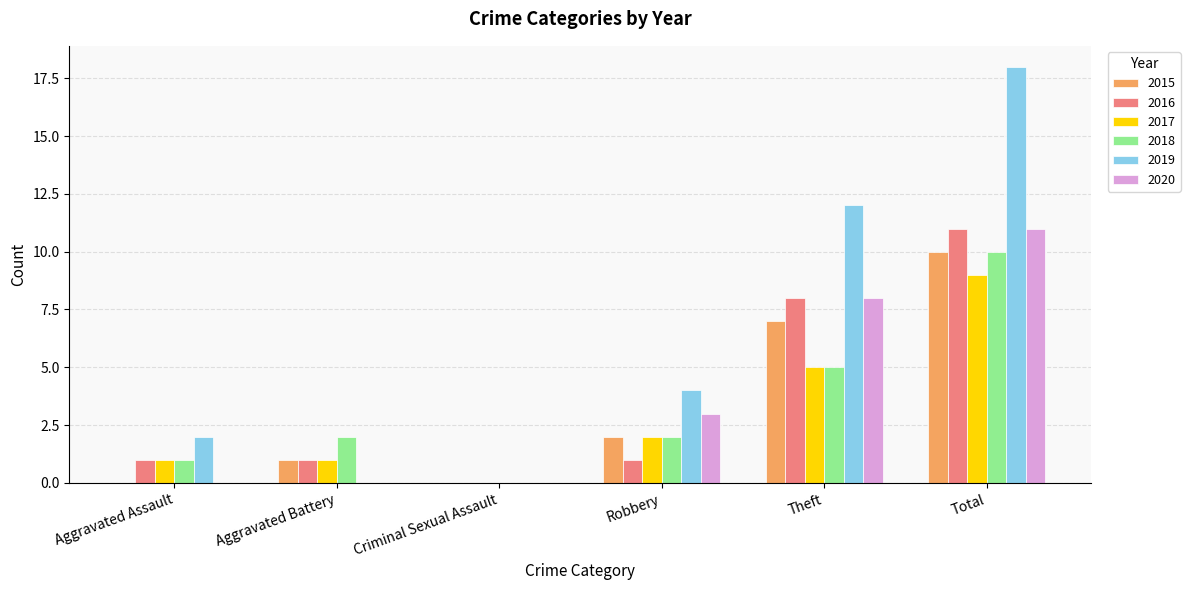

How many 2020 values are between 0 and 8?

5